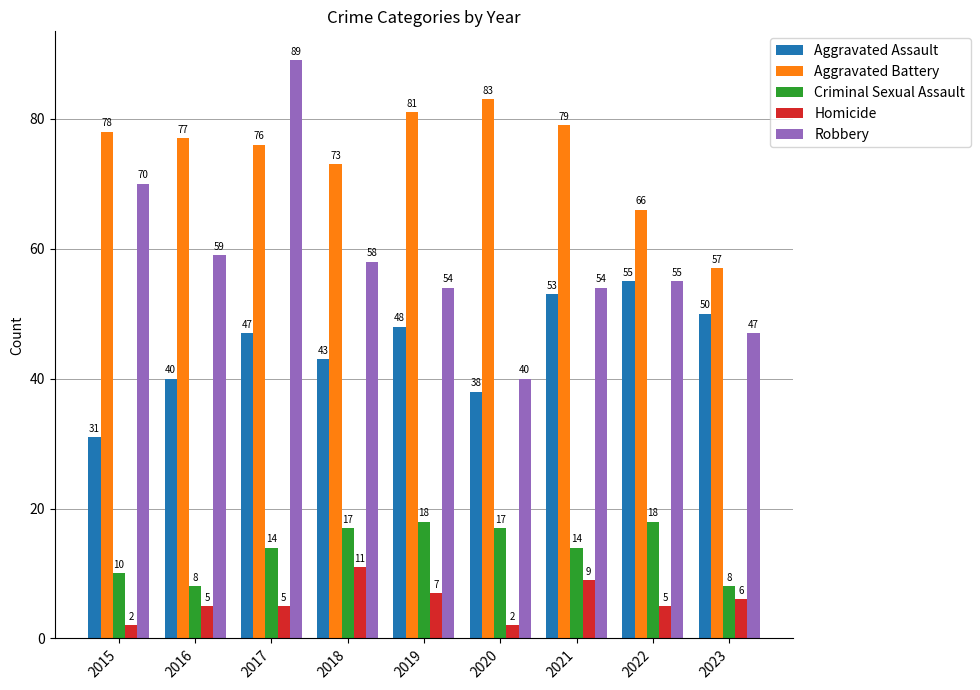

Rank the categories by Aggravated Assault value from lowest to highest.

2015, 2020, 2016, 2018, 2017, 2019, 2023, 2021, 2022